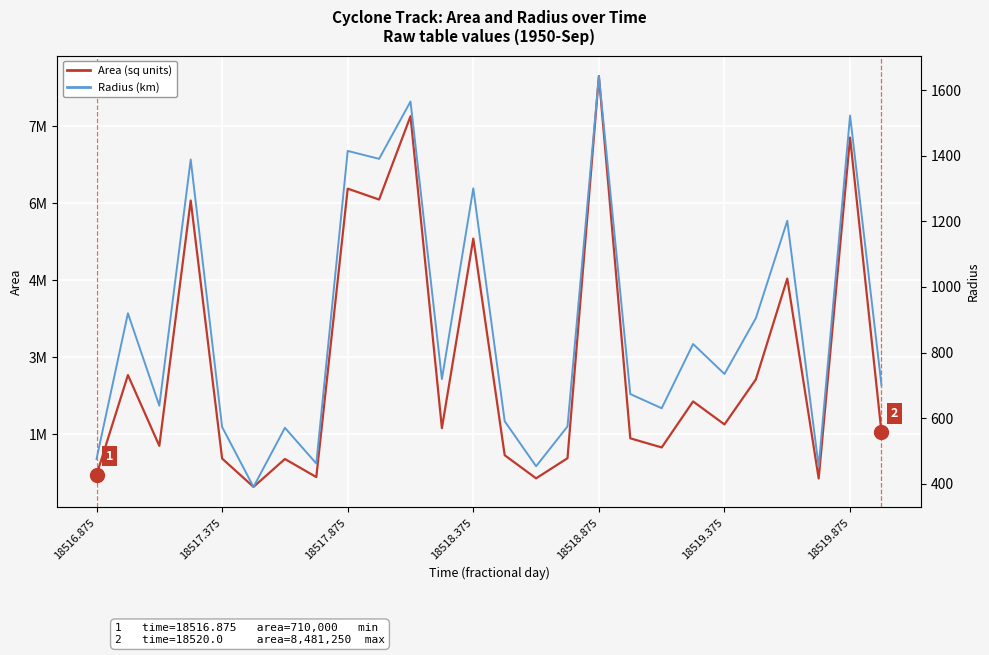

Which series has the largest range (max minus min)?

Area (sq units)